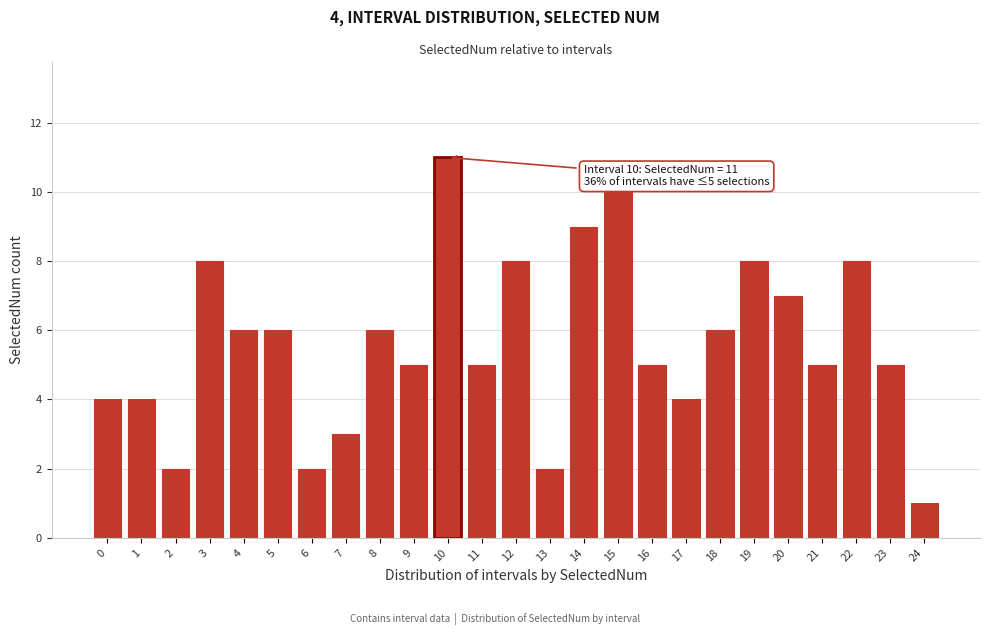

Reading left to right, what are all the values shown in this chart?

0=4	1=4	2=2	3=8	4=6	5=6	6=2	7=3	8=6	9=5	10=11	11=5	12=8	13=2	14=9	15=10	16=5	17=4	18=6	19=8	20=7	21=5	22=8	23=5	24=1